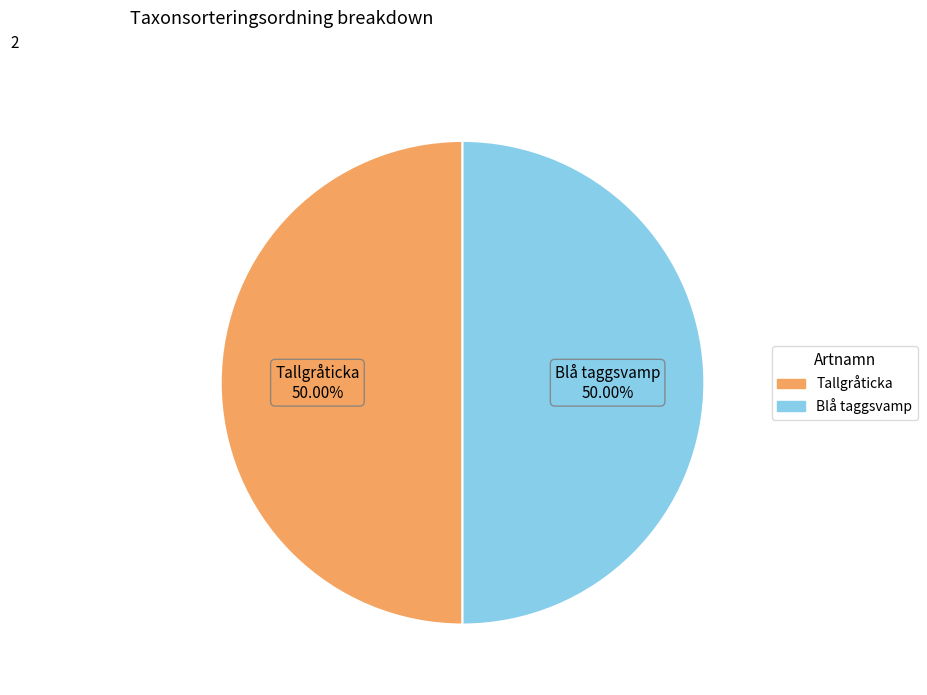

Is it true that Blå taggsvamp is 37% of the pie?

False